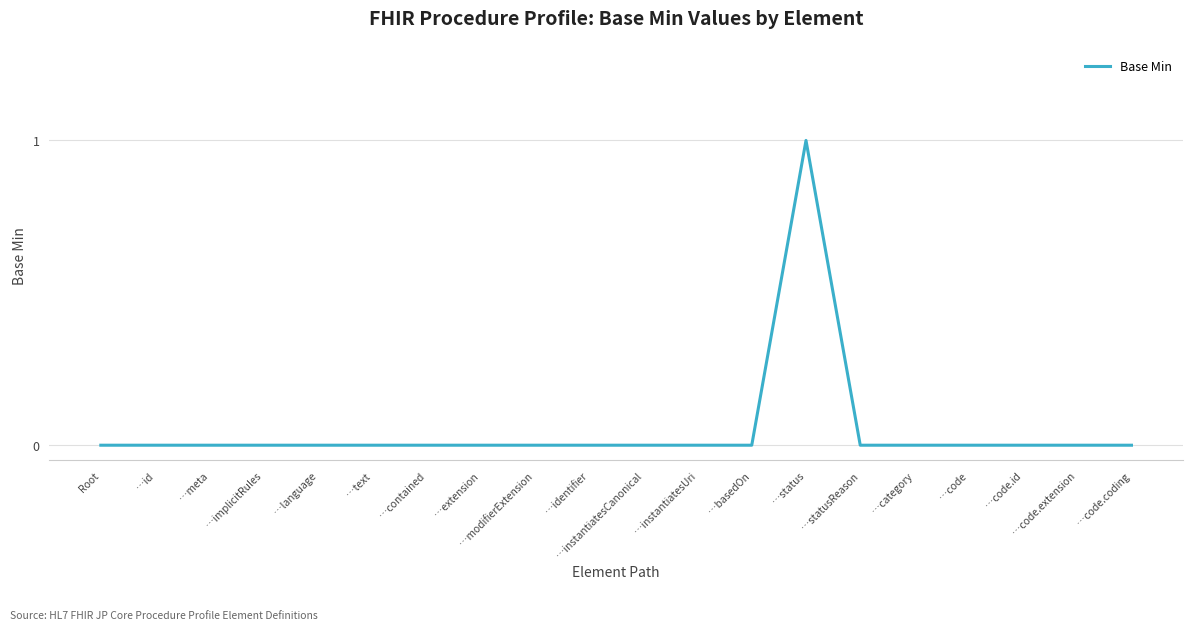

At which category does the chart reach its peak across all series?

…status